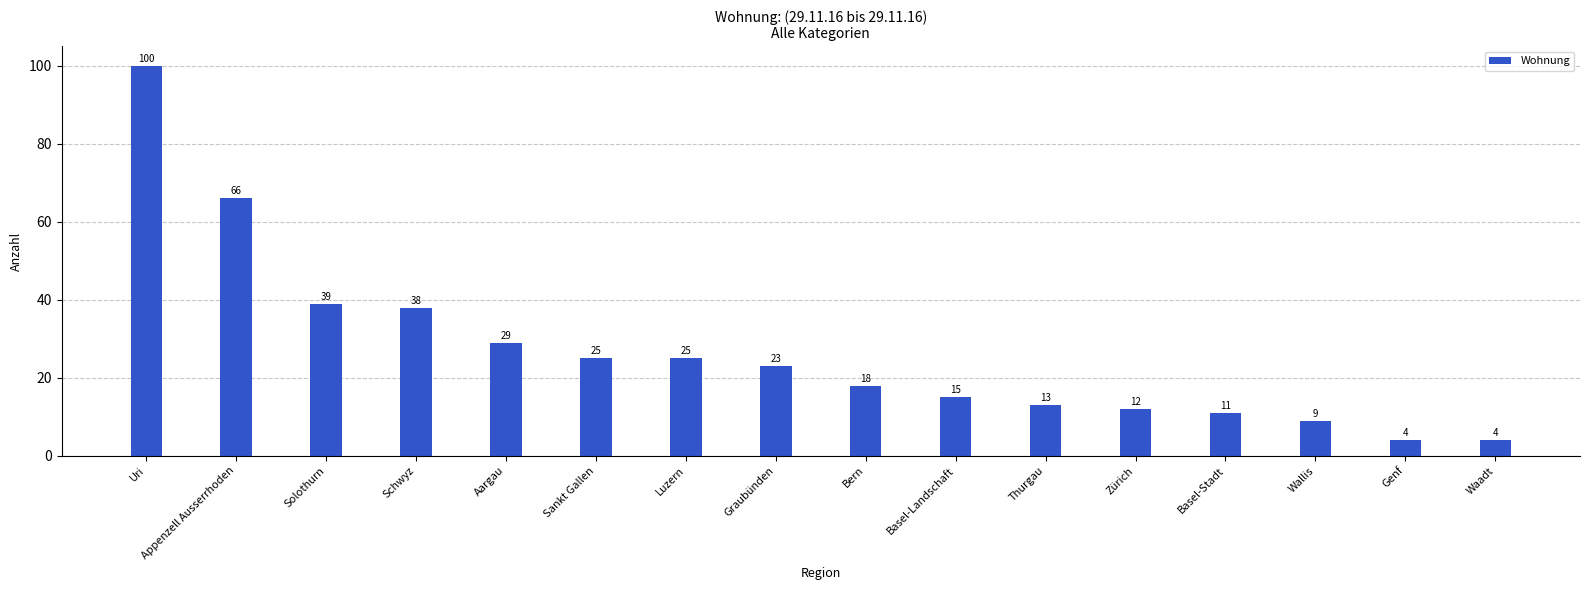

Reading left to right, transcribe all the data shown in this chart.

100	66	39	38	29	25	25	23	18	15	13	12	11	9	4	4